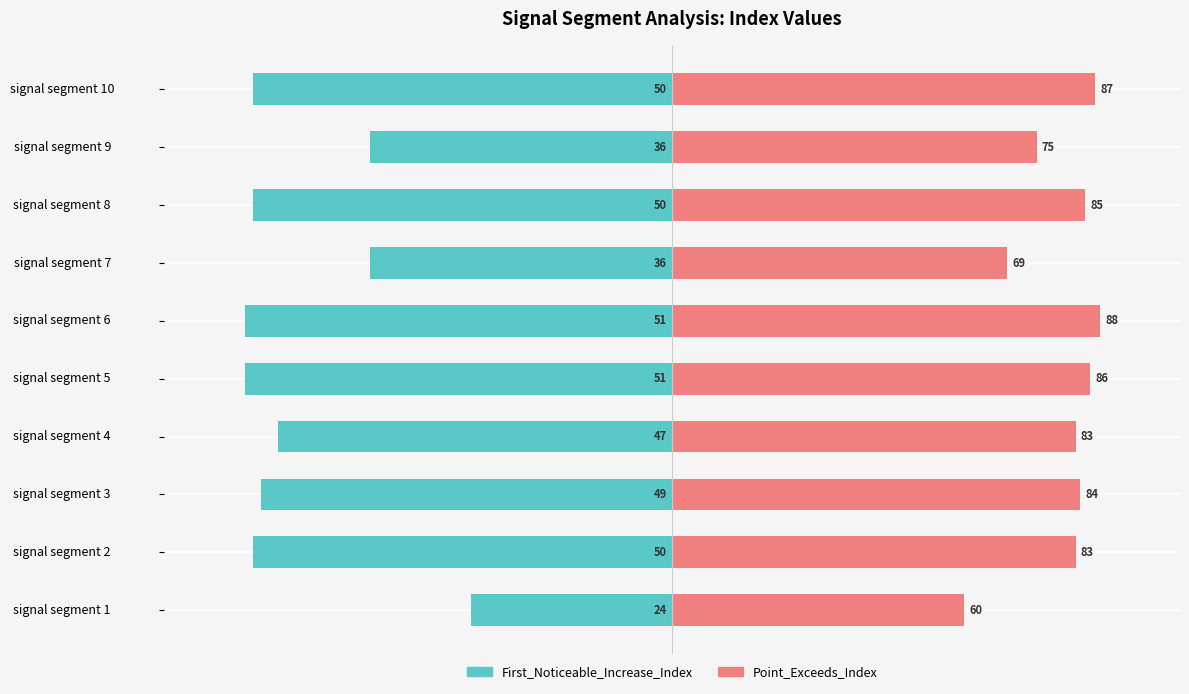

Between signal segment 5 and signal segment 10, which is larger?

signal segment 10